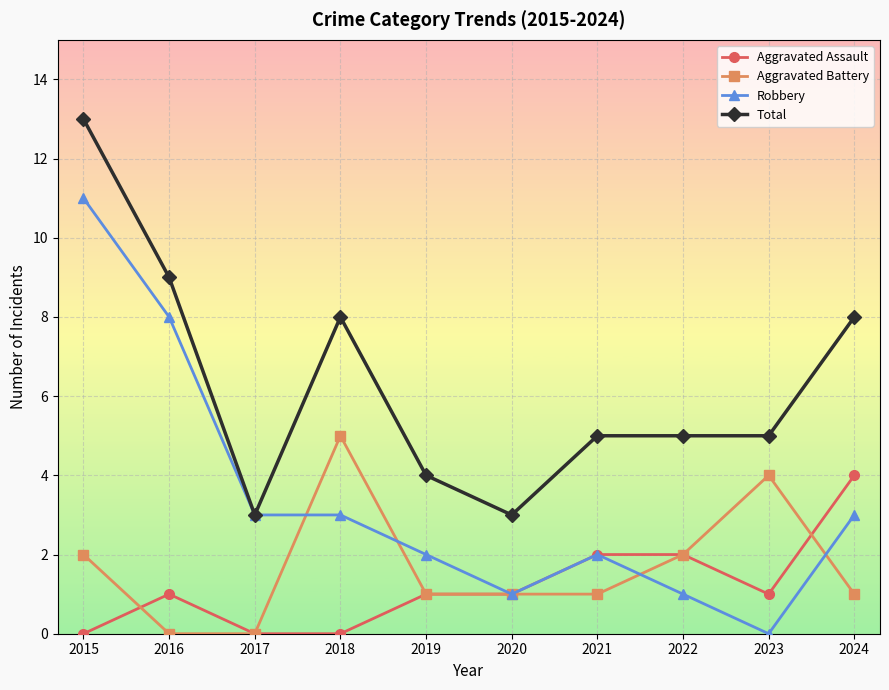

Rank the series by their maximum value, from highest to lowest.

Total, Robbery, Aggravated Battery, Aggravated Assault